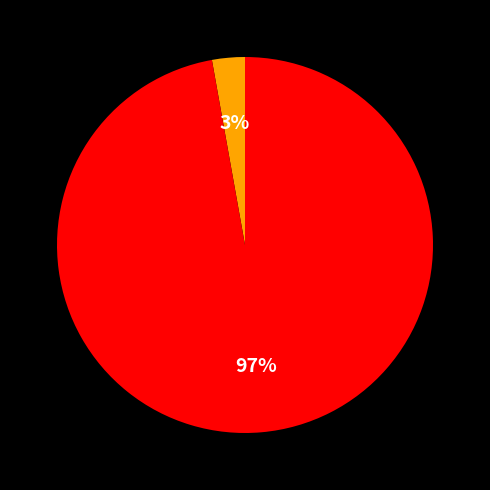

Is there a majority slice in this chart?

Yes